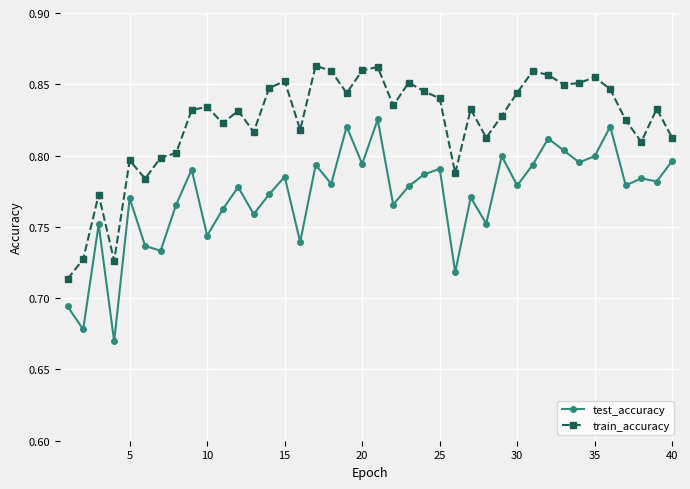

True or false: test_accuracy and train_accuracy intersect in this chart.

False